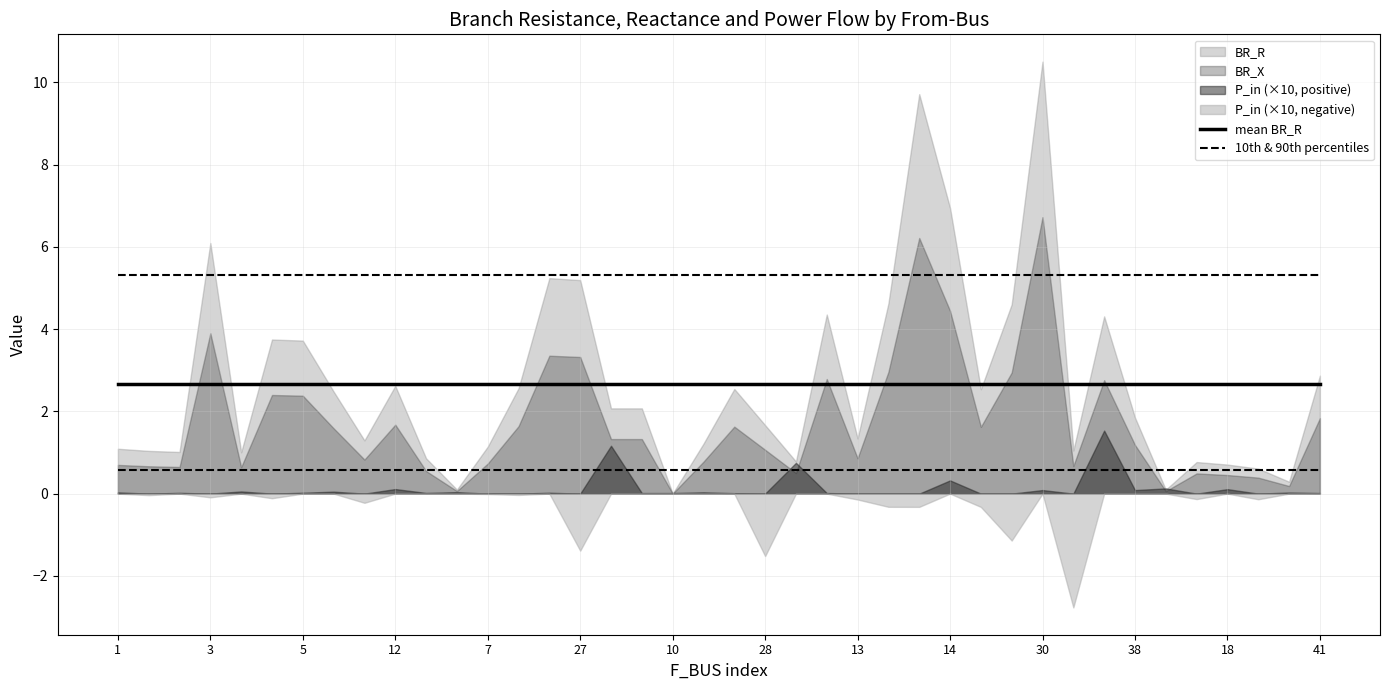

The value of mean BR_R at 14 is 3.6. True or false?

False